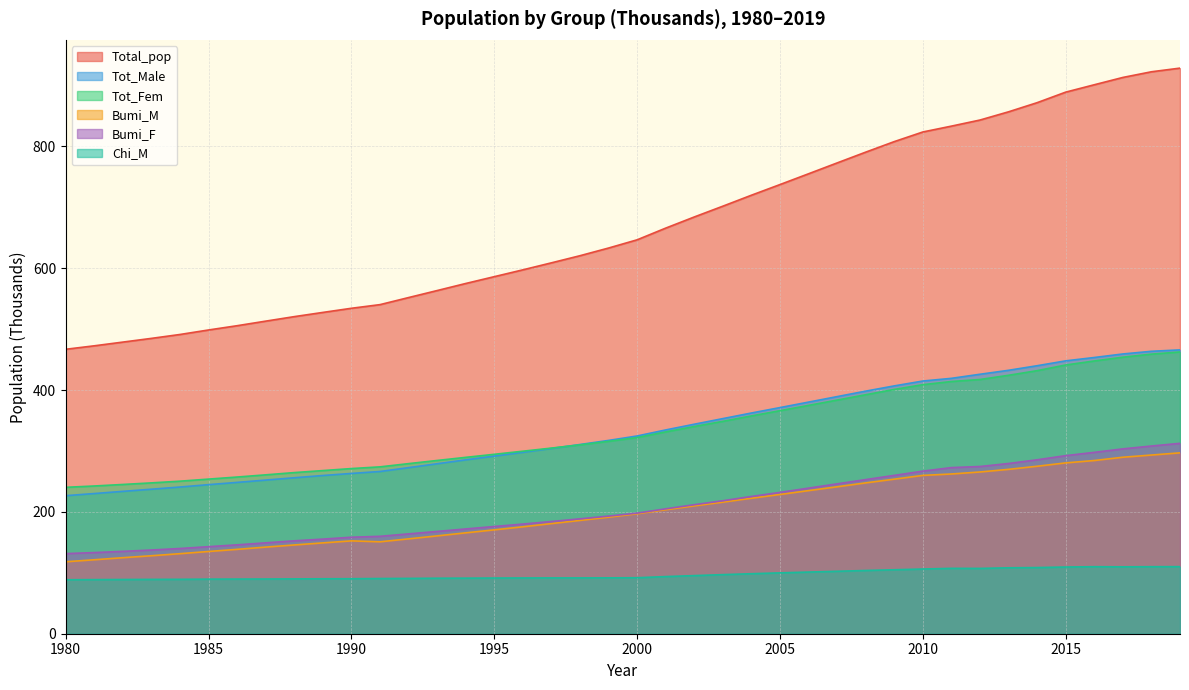

How many distinct data groups are displayed?

6